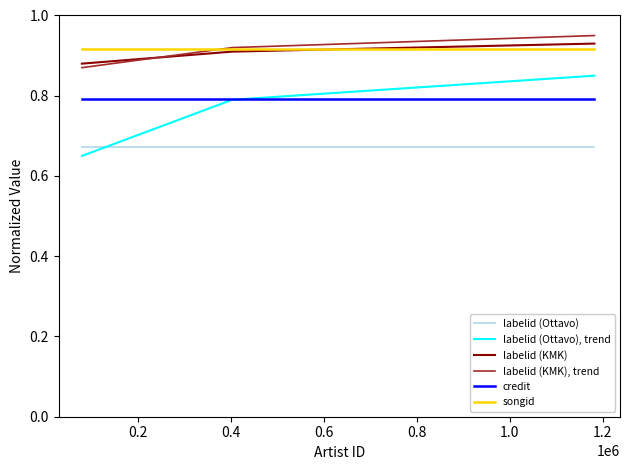

What are all the series names shown in the legend?

labelid (Ottavo), labelid (Ottavo), trend, labelid (KMK), labelid (KMK), trend, credit, songid